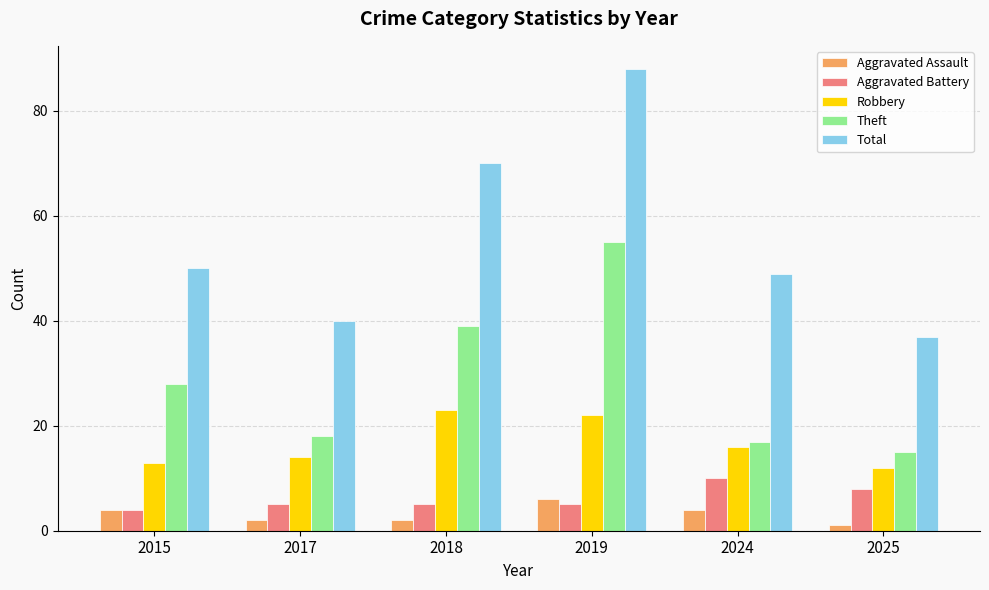

What is the sum of the Aggravated Assault values at 2017 and 2019?

8